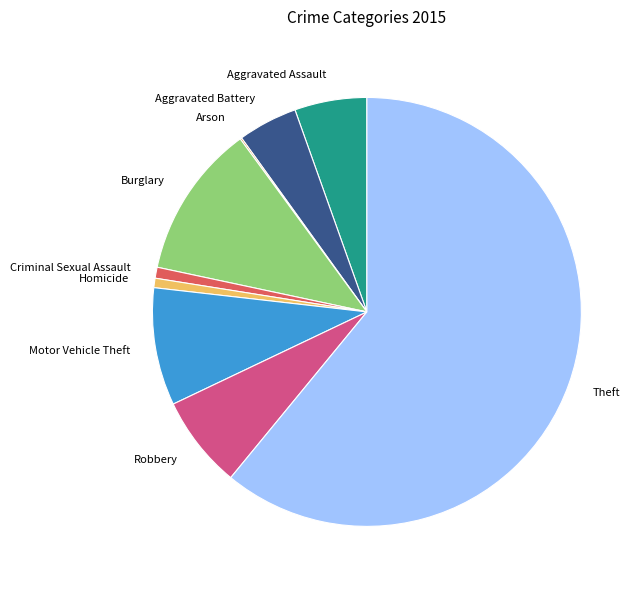

Is it true that Motor Vehicle Theft is 9% of the pie?

True